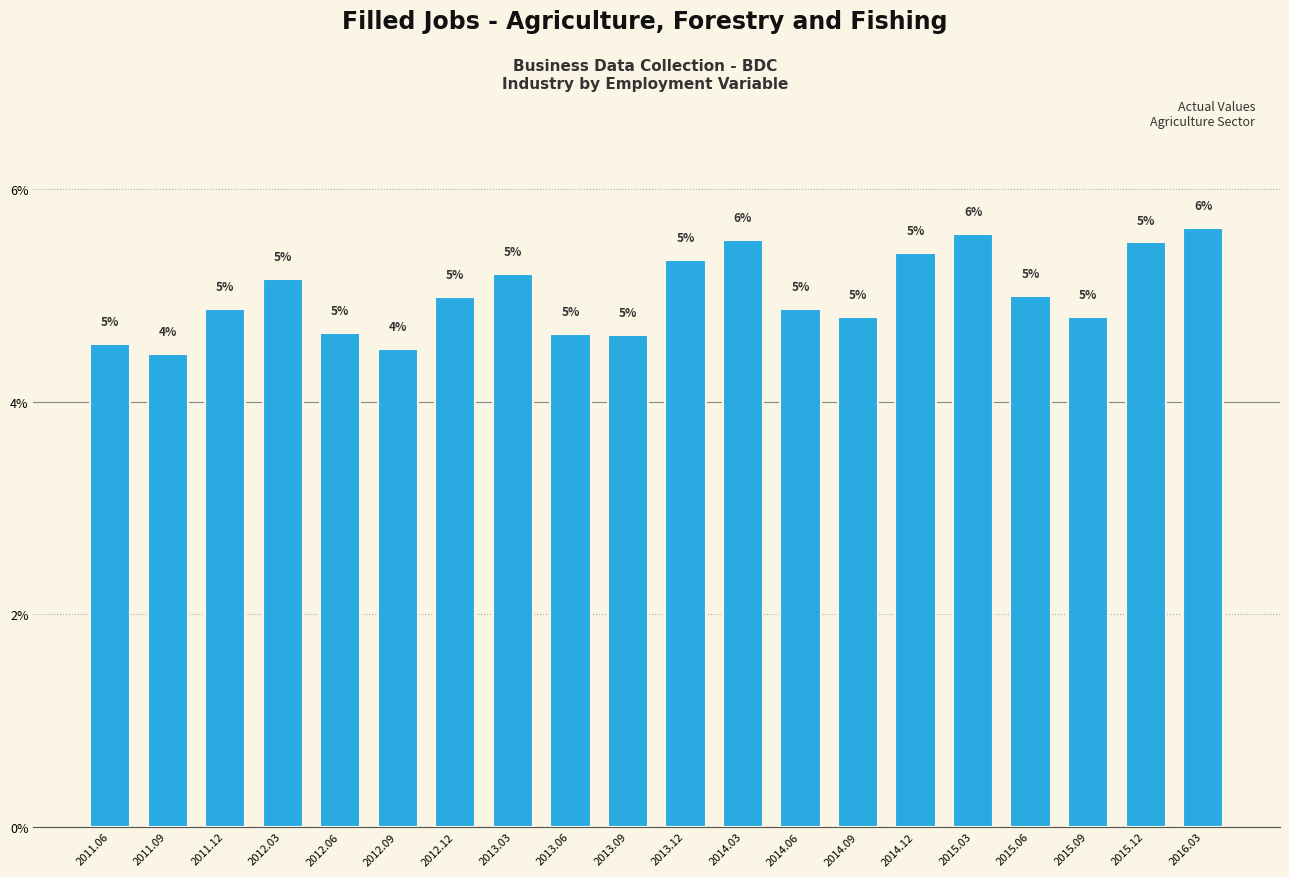

Between 2015.03 and 2015.12, which is larger?

2015.03